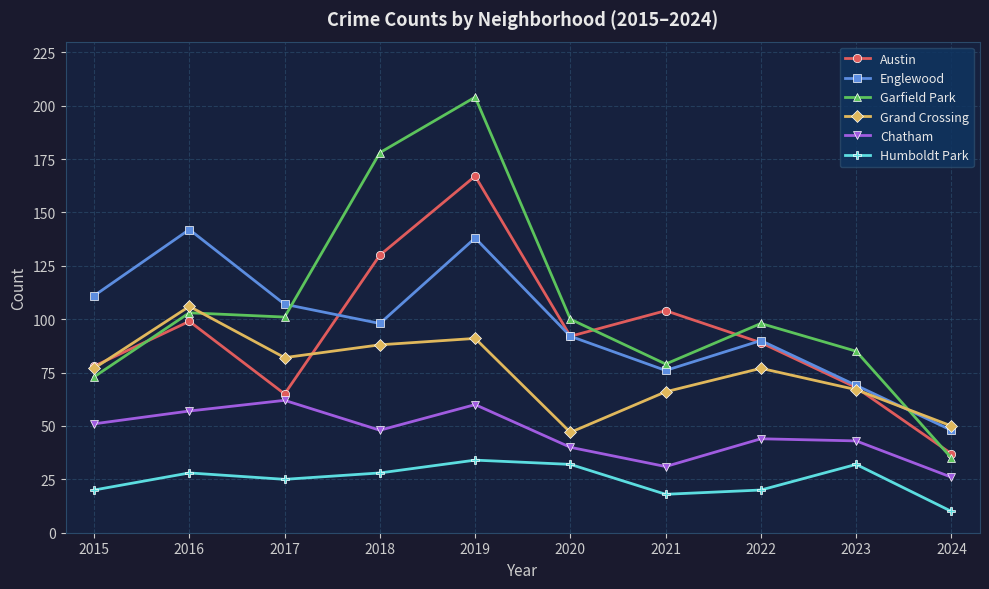

What value does the Austin series have at 2016?

99